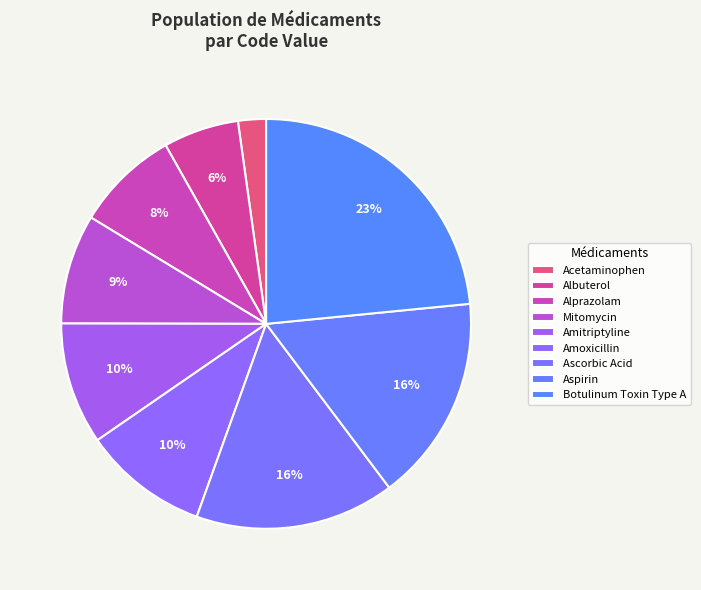

Rank the categories by value from highest to lowest.

Botulinum Toxin Type A, Aspirin, Ascorbic Acid, Amoxicillin, Amitriptyline, Mitomycin, Alprazolam, Albuterol, Acetaminophen